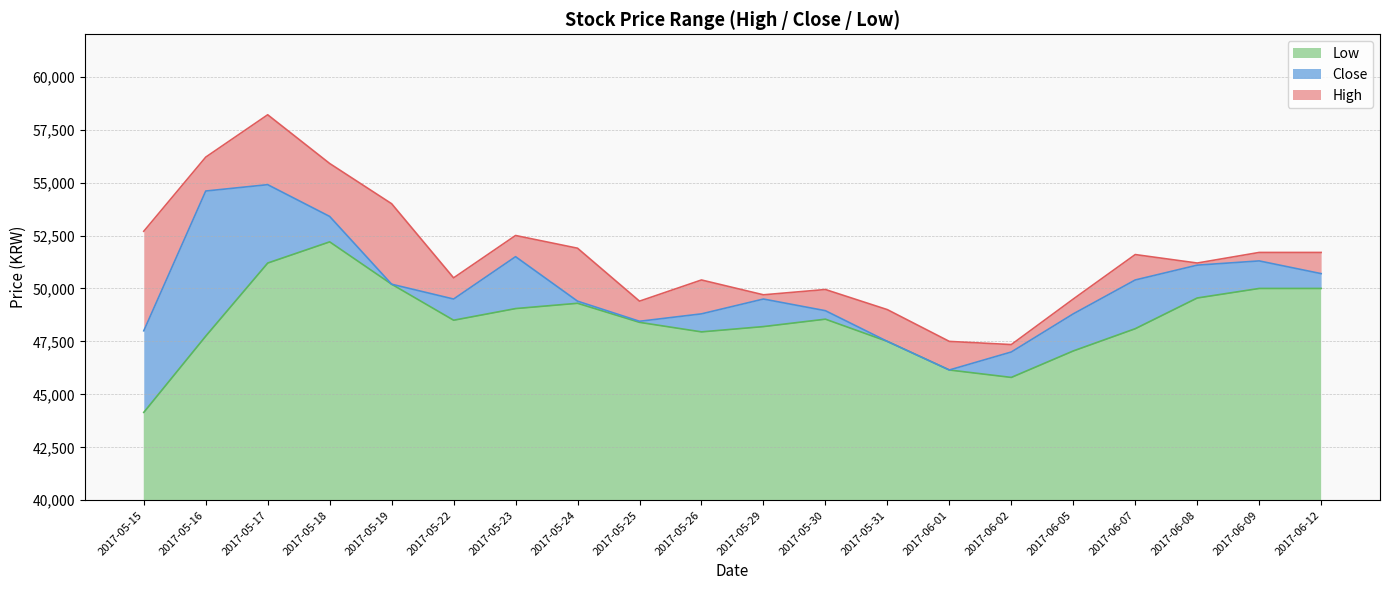

What is the difference between the maximum and minimum values in the Low series?

8050